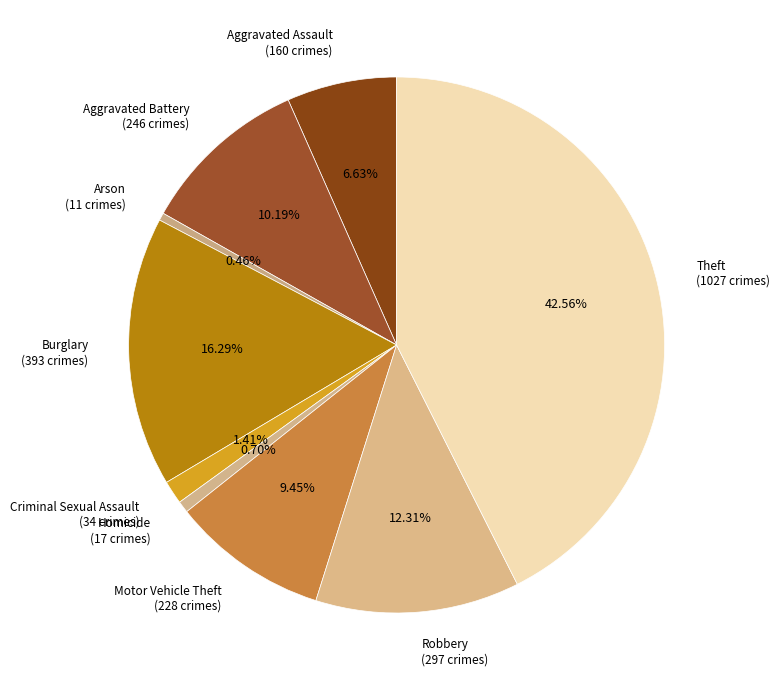

Combined, what portion of the pie is Aggravated Battery and Theft?

52.8%